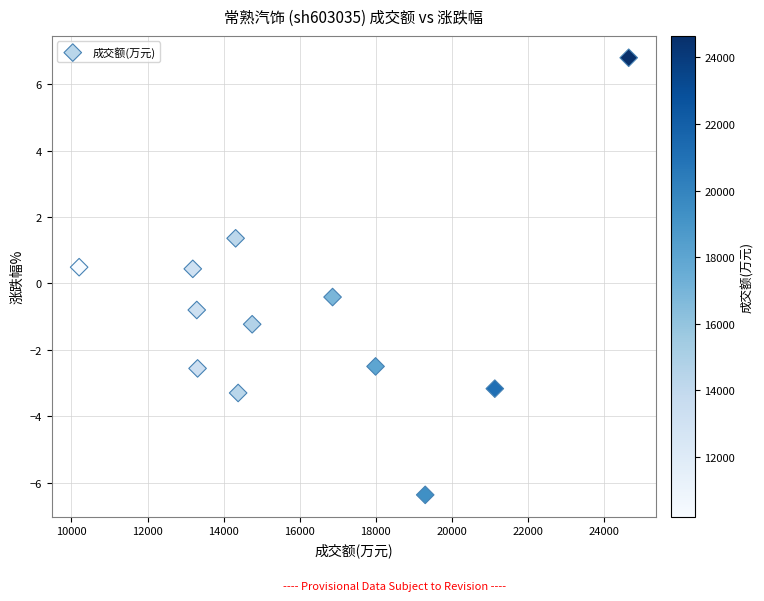

What is the average X value?

16114.4